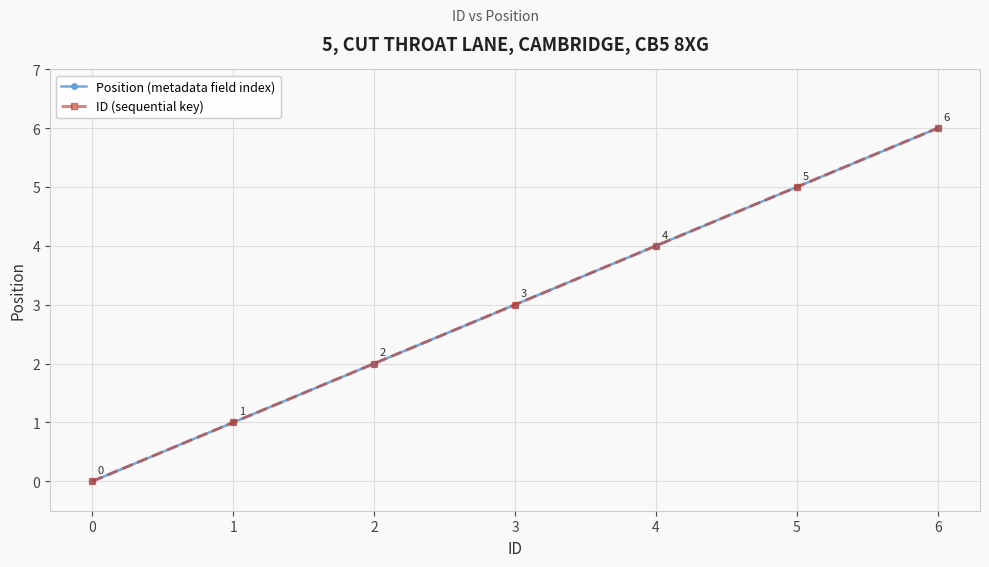

What is the greatest value displayed?

6